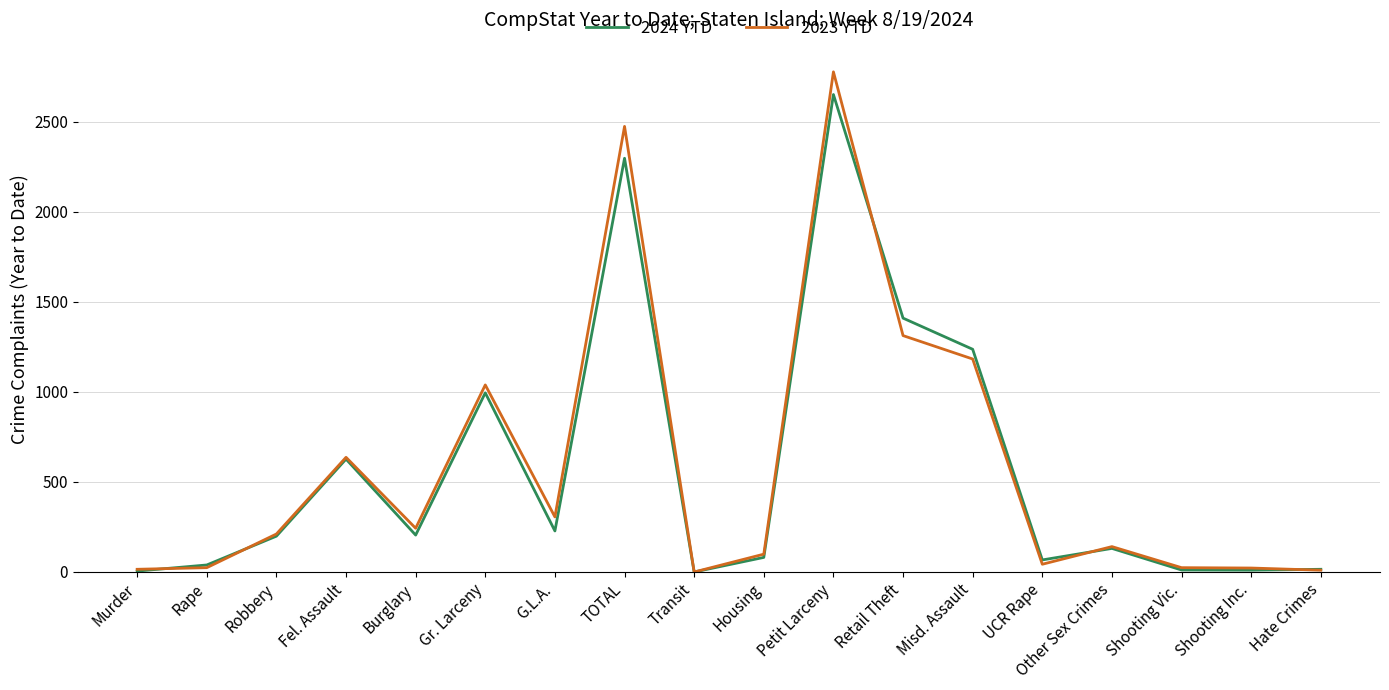

Where is the first local maximum for 2023 YTD?

Fel. Assault